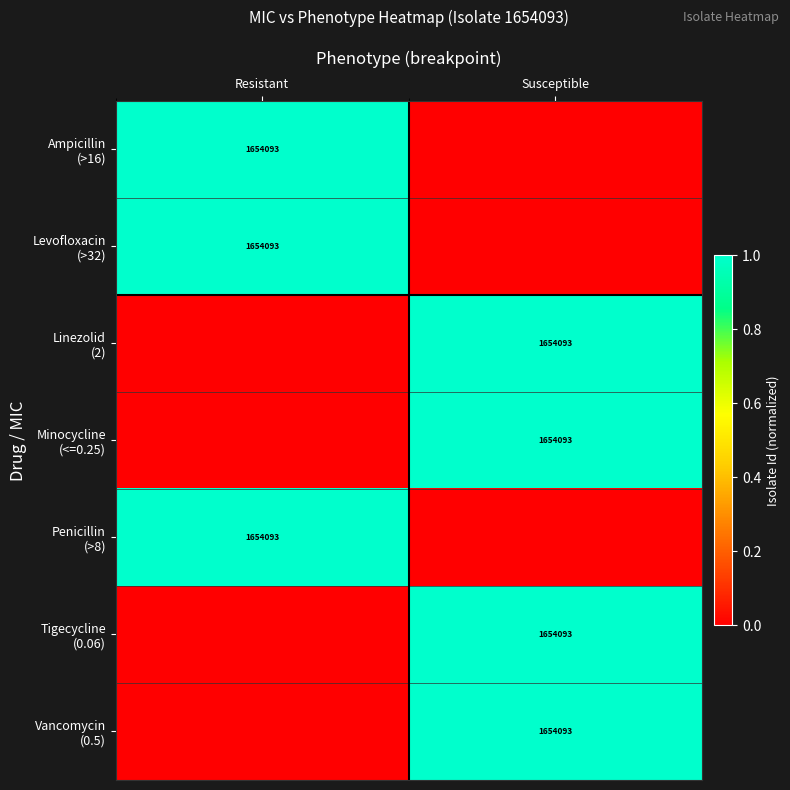

How many Minocycline (<=0.25) values are between 0 and 1?

2